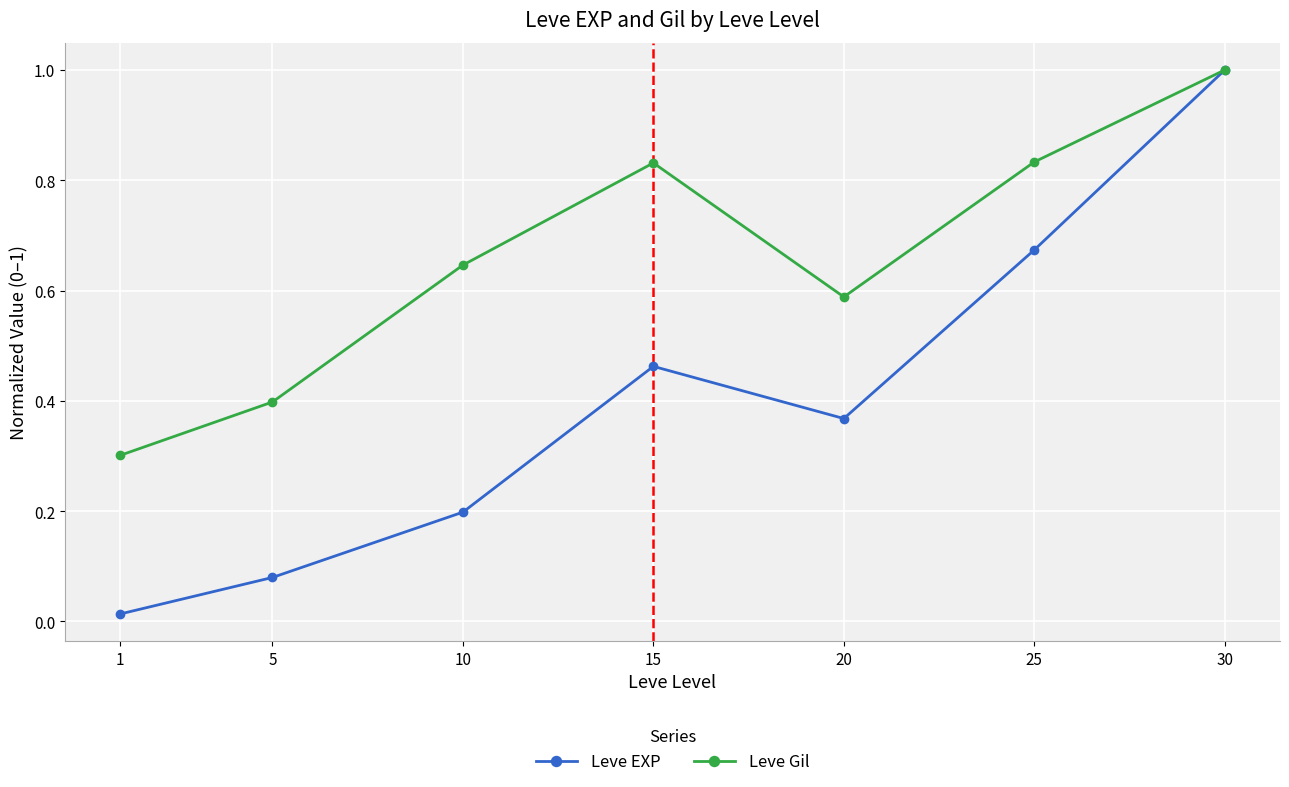

Between 10 and 25, which series saw the biggest shift?

Leve EXP